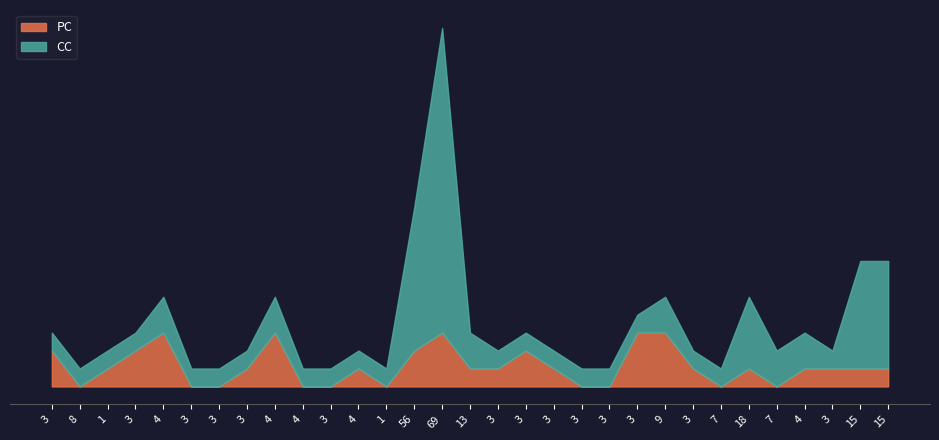

The value of CC at 3 is 2. True or false?

False